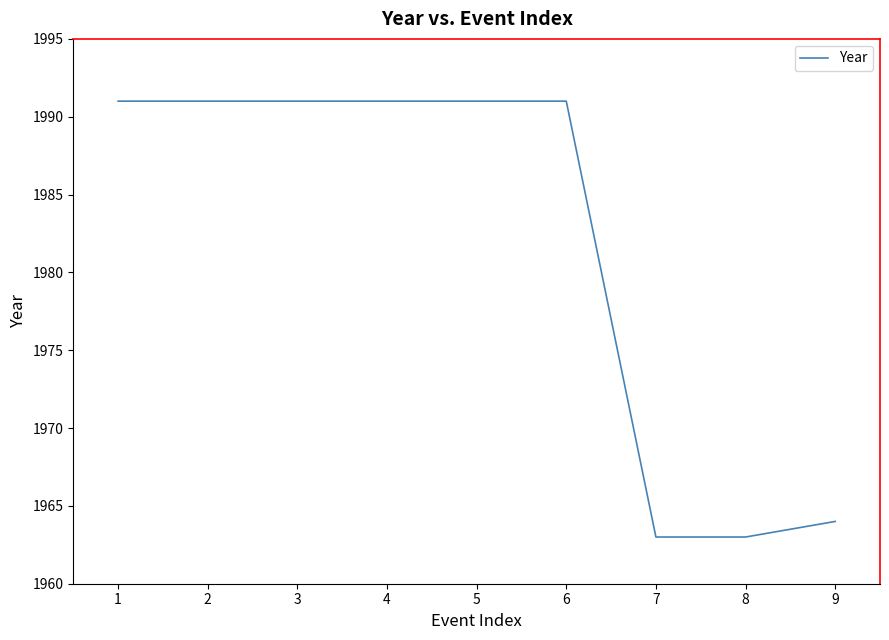

What is the maximum value shown in the chart?

1991